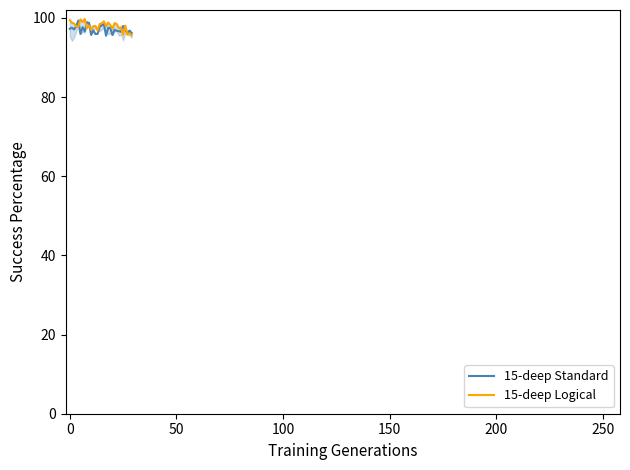

How many intersections are there between 15-deep Logical and 15-deep Standard?

7